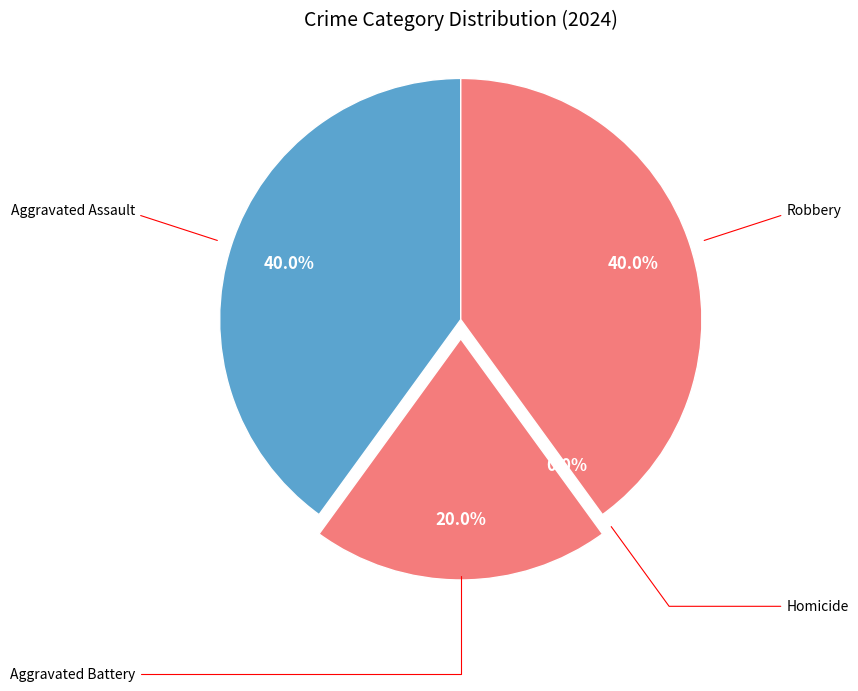

To the nearest percent, what percentage of the pie is Aggravated Battery?

20%